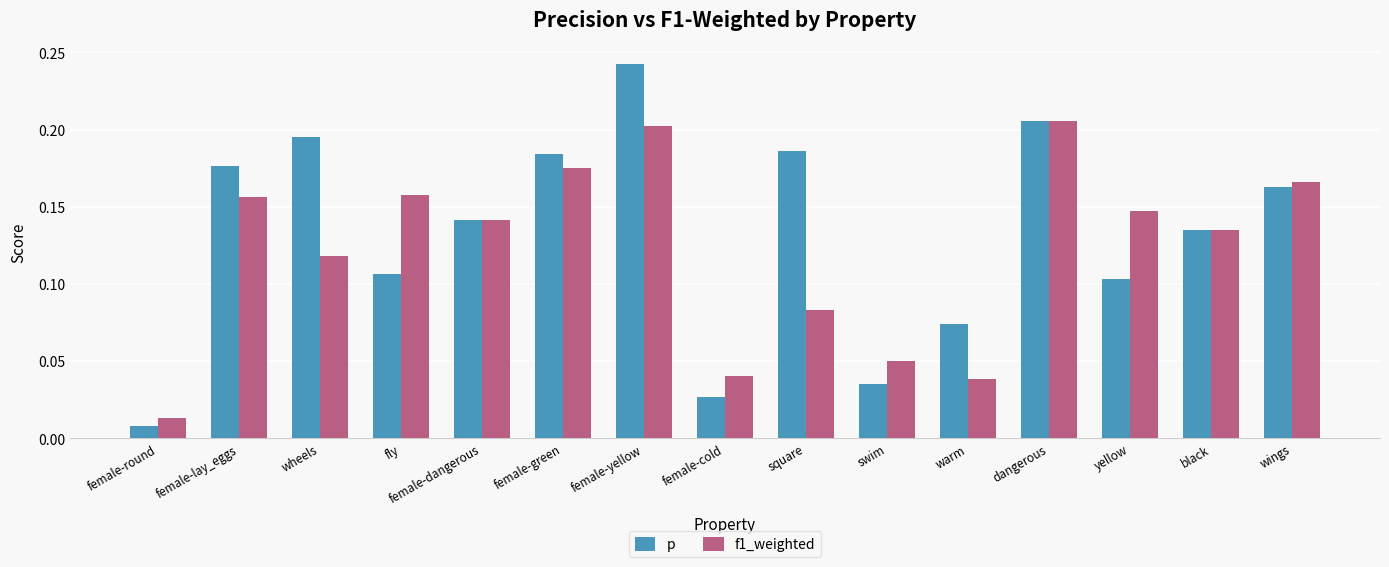

Where is p nearest to the value 0?

female-round